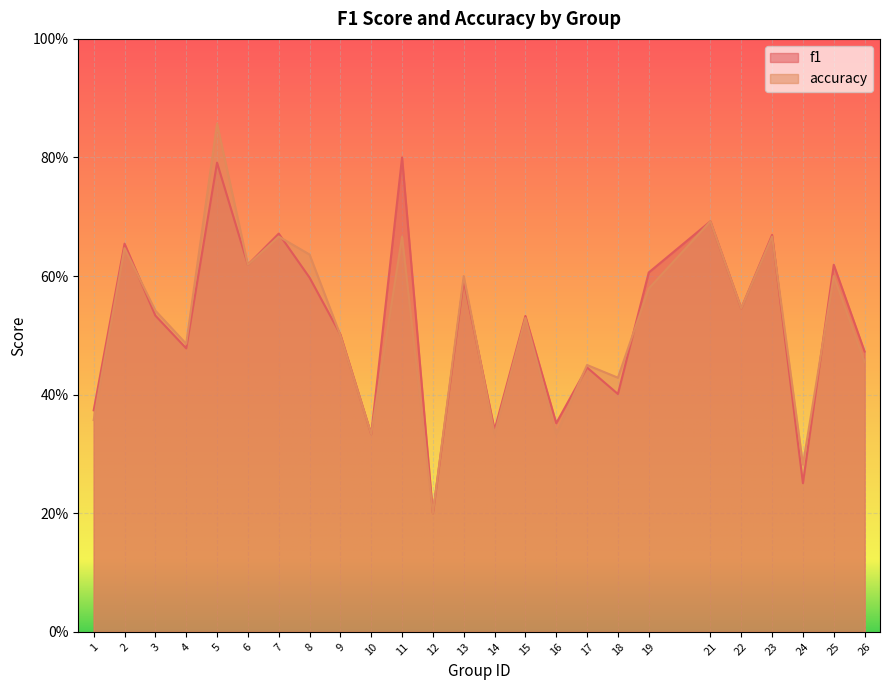

True or false: accuracy and f1 cross at least once.

True